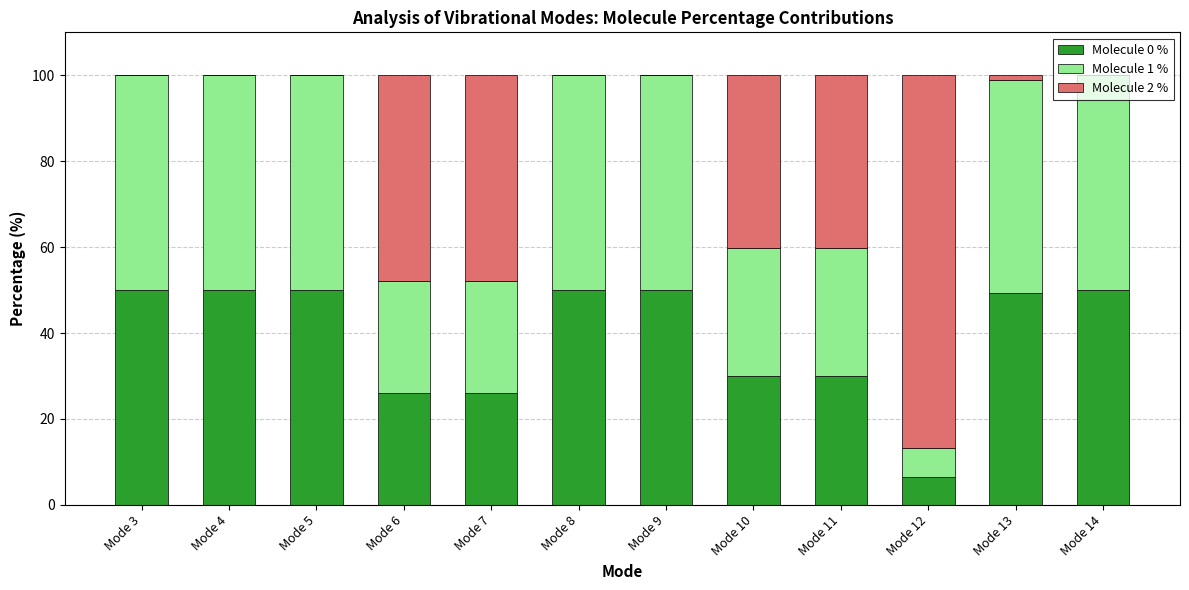

What is the total value across all series at Mode 9?

100.0